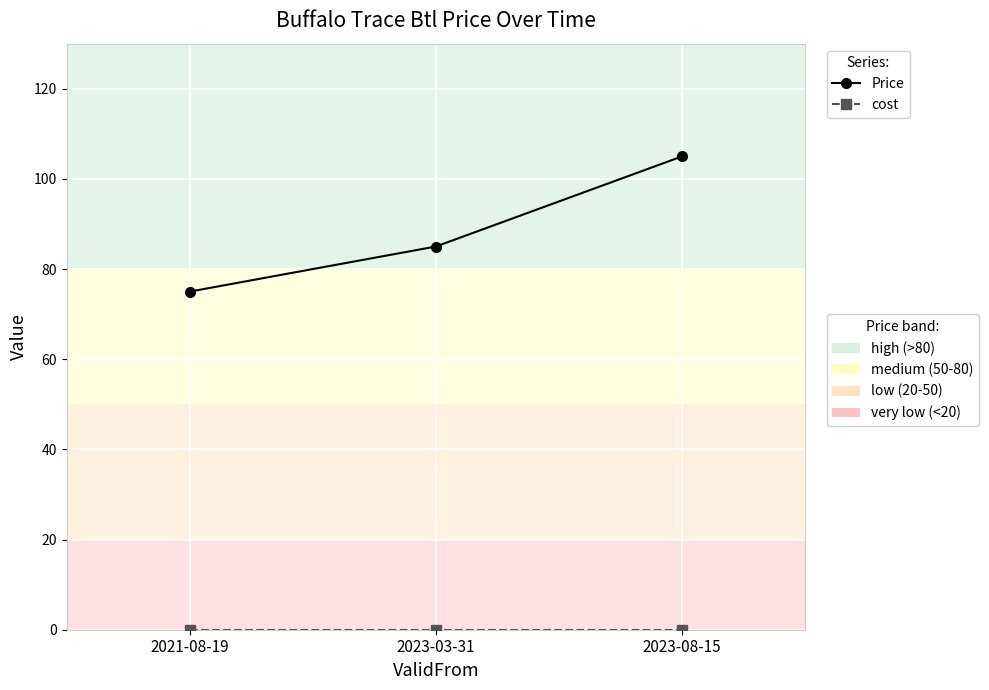

What is the difference between the highest and lowest values at 2023-08-15?

105